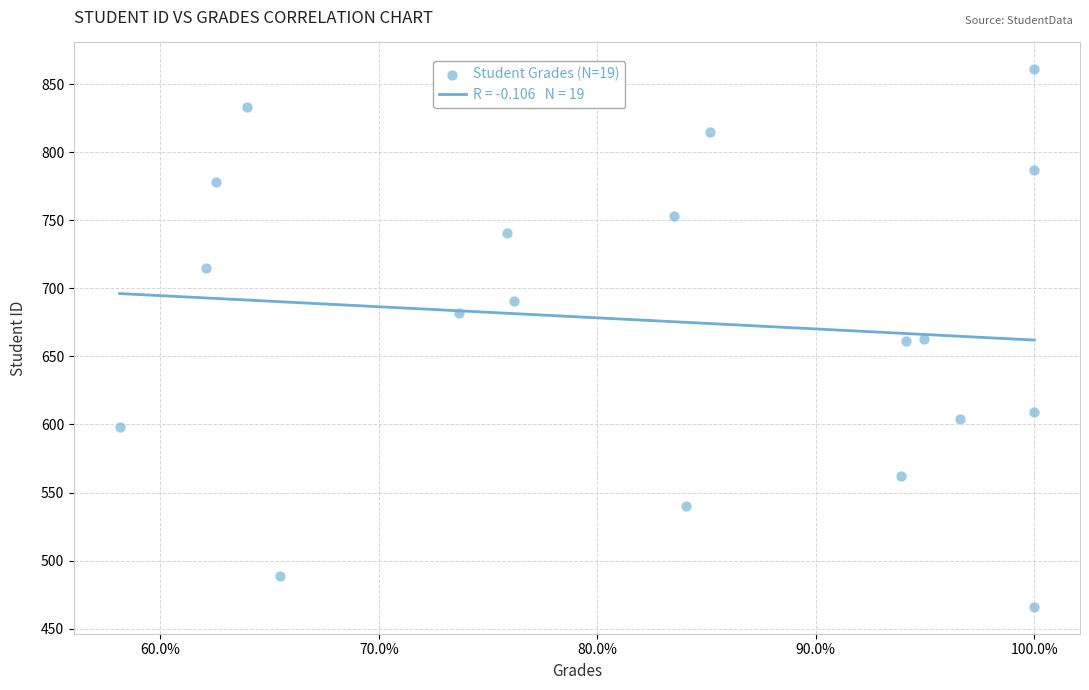

What is the range of Y values (max minus min)?

395